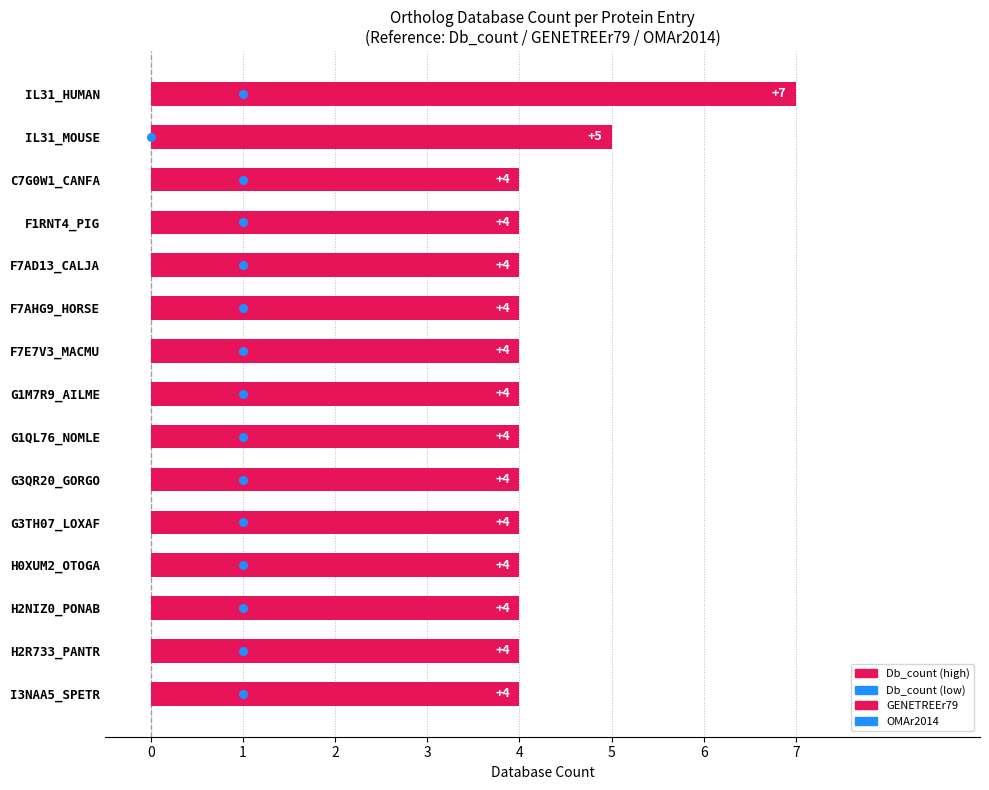

Which series has the largest total across all categories?

GENETREEr79